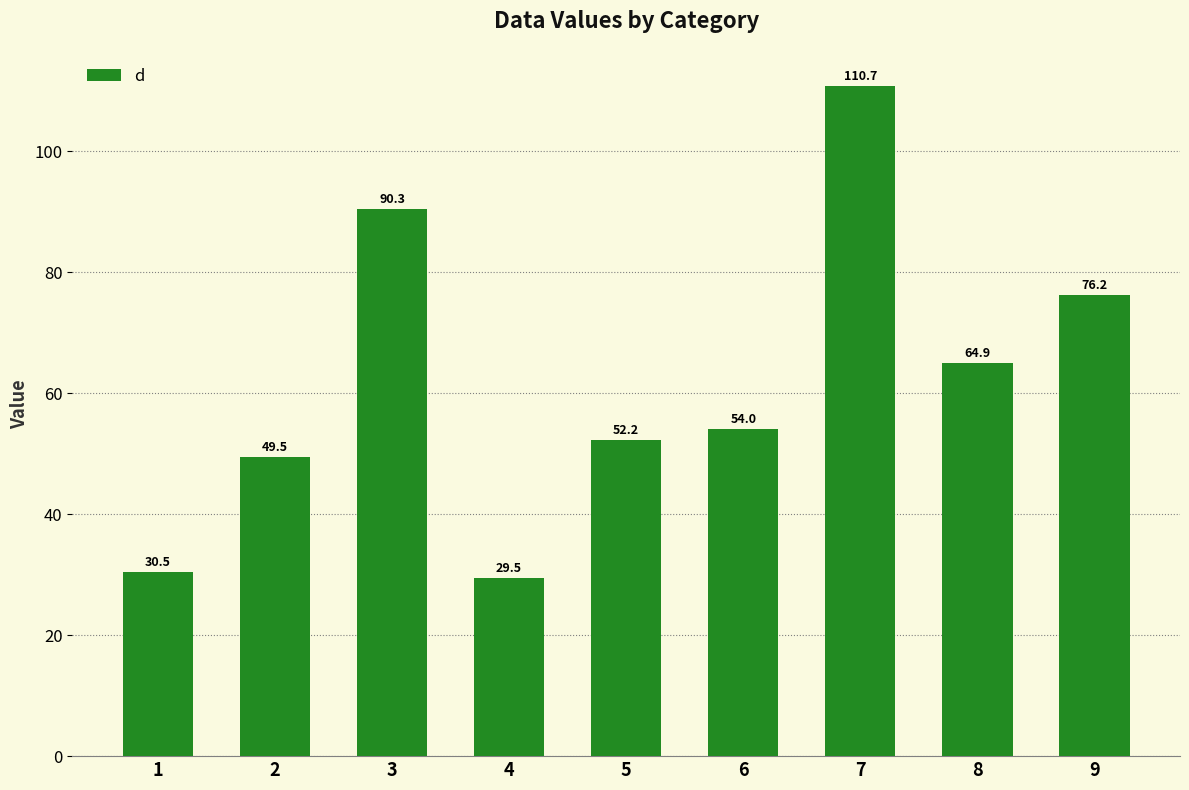

The value at 9 is 131.8. True or false?

False